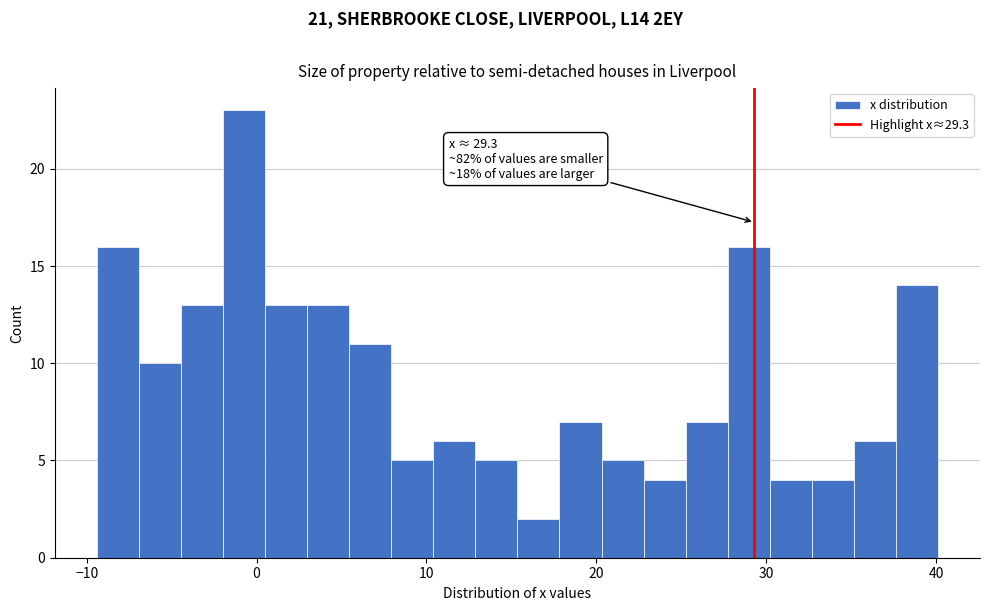

Around what value on the x-axis is the tallest bar? Give the approximate position of its centre, as read against the axis.

-1